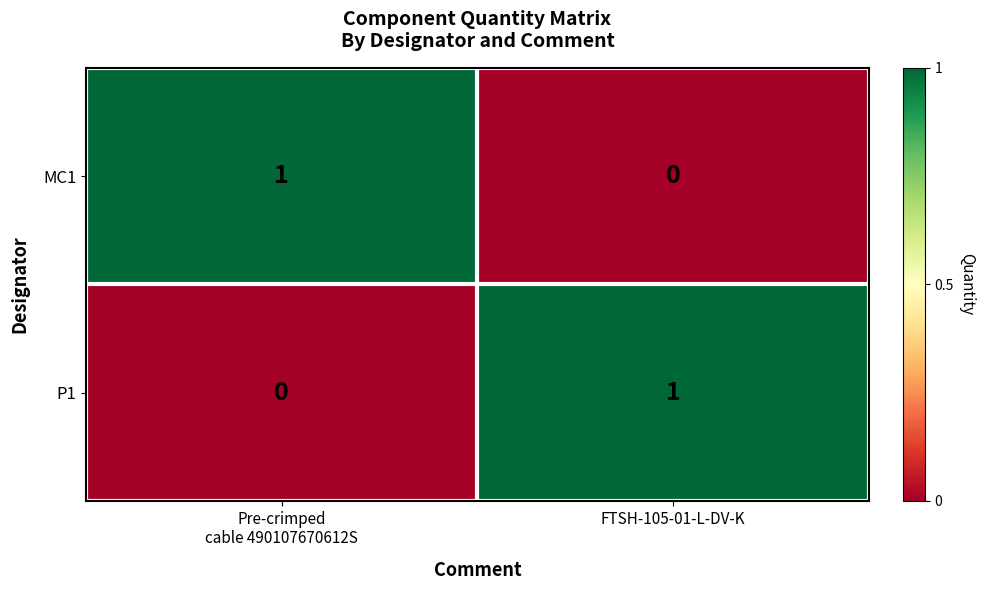

At FTSH-105-01-L-DV-K, list the series in order from largest to smallest.

P1, MC1